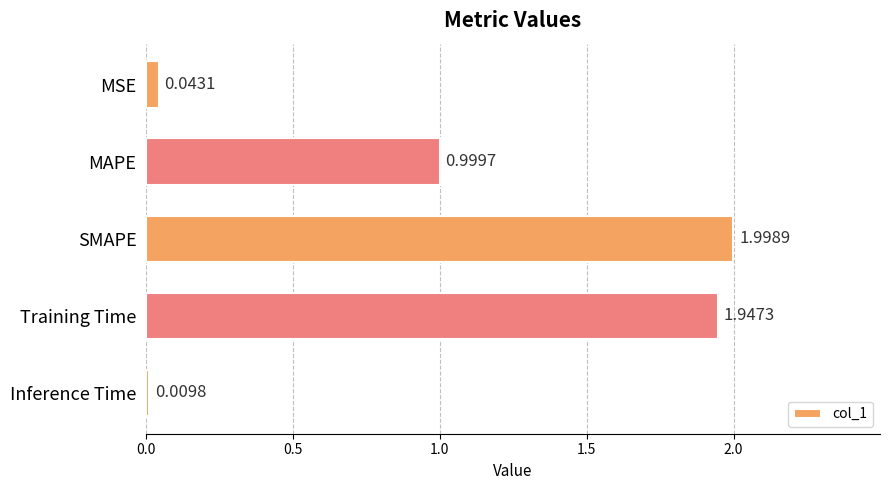

At which label is the value closest to 1?

MAPE